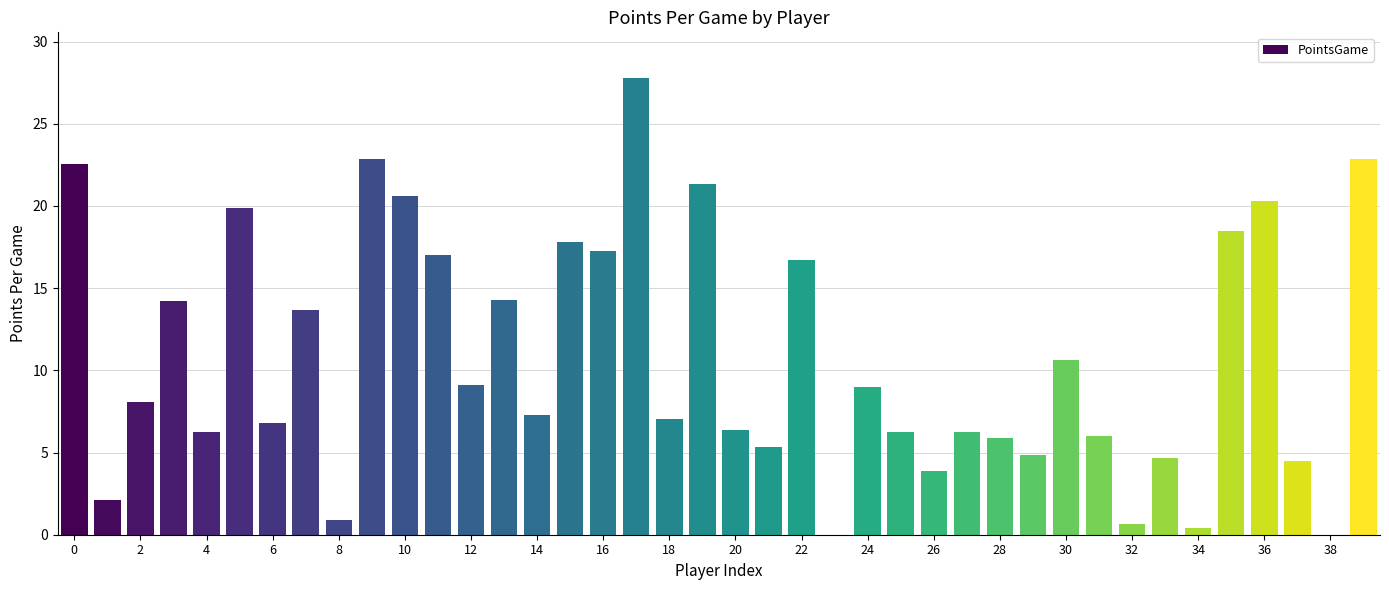

What is the maximum value shown in the chart?

27.8